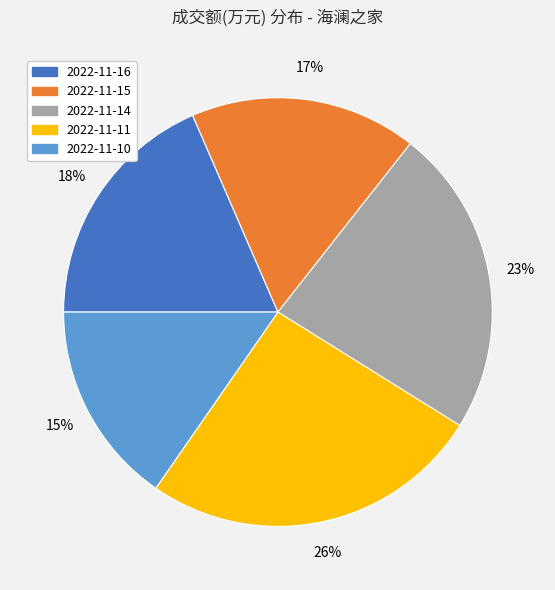

Is there any slice that represents more than half of the pie?

No